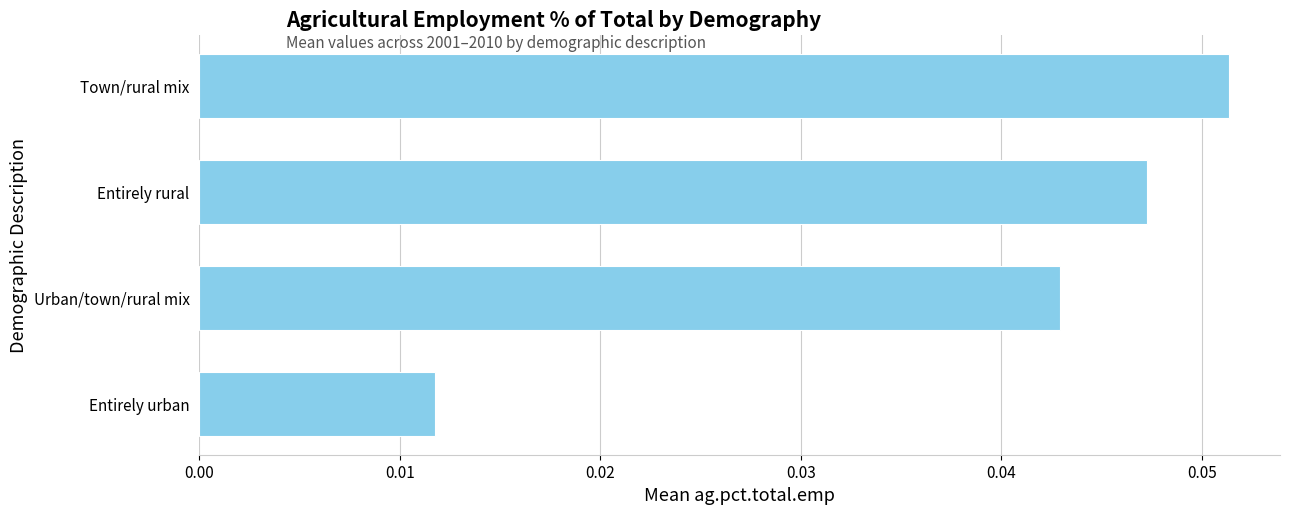

Rank the categories by value from highest to lowest.

Town/rural mix, Entirely rural, Urban/town/rural mix, Entirely urban